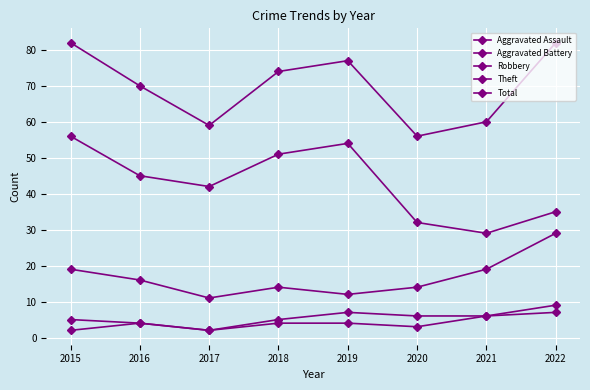

Reading left to right, transcribe all the data shown in this chart.

Aggravated Assault: 2015=2	2016=4	2017=2	2018=4	2019=4	2020=3	2021=6	2022=7
Aggravated Battery: 2015=5	2016=4	2017=2	2018=5	2019=7	2020=6	2021=6	2022=9
Robbery: 2015=19	2016=16	2017=11	2018=14	2019=12	2020=14	2021=19	2022=29
Theft: 2015=56	2016=45	2017=42	2018=51	2019=54	2020=32	2021=29	2022=35
Total: 2015=82	2016=70	2017=59	2018=74	2019=77	2020=56	2021=60	2022=82